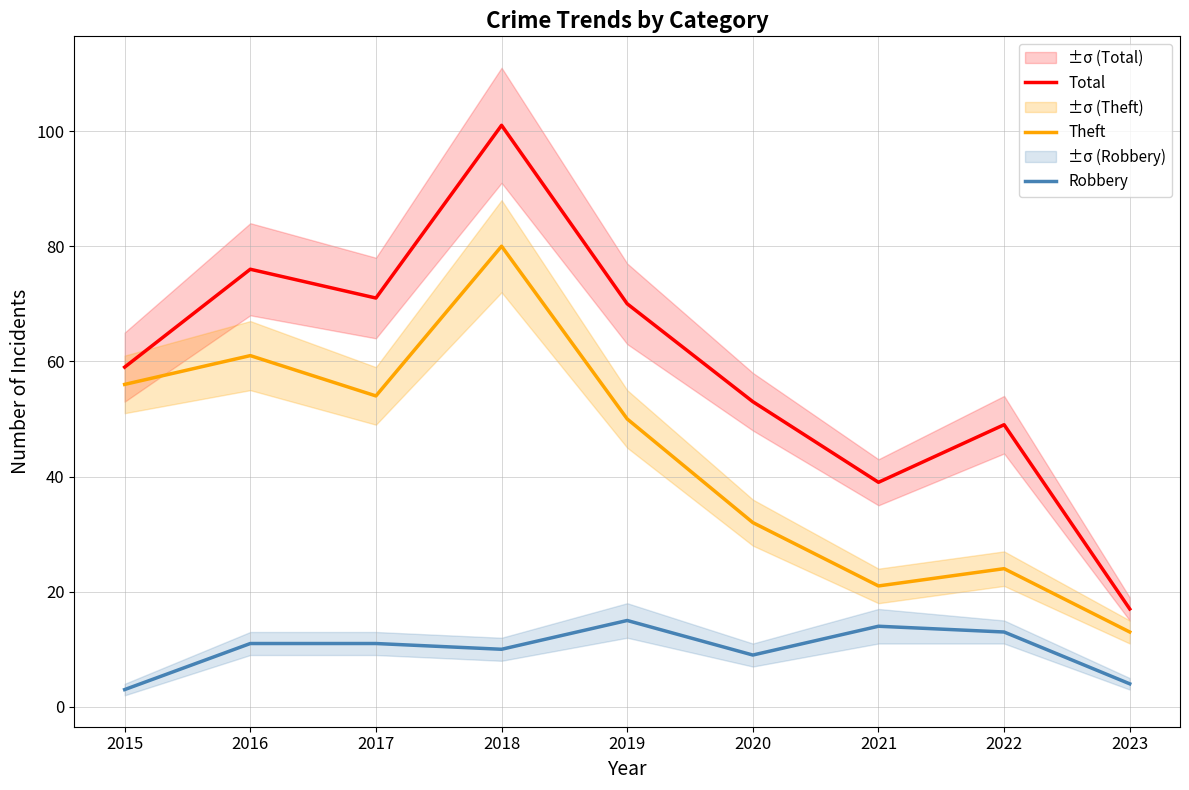

True or false: Theft and Robbery intersect in this chart.

False